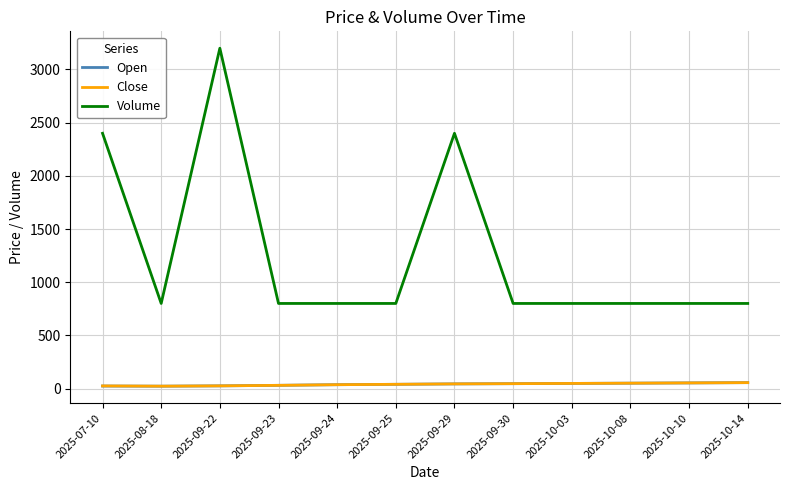

What is the total value across all series at 2025-09-25?

879.2